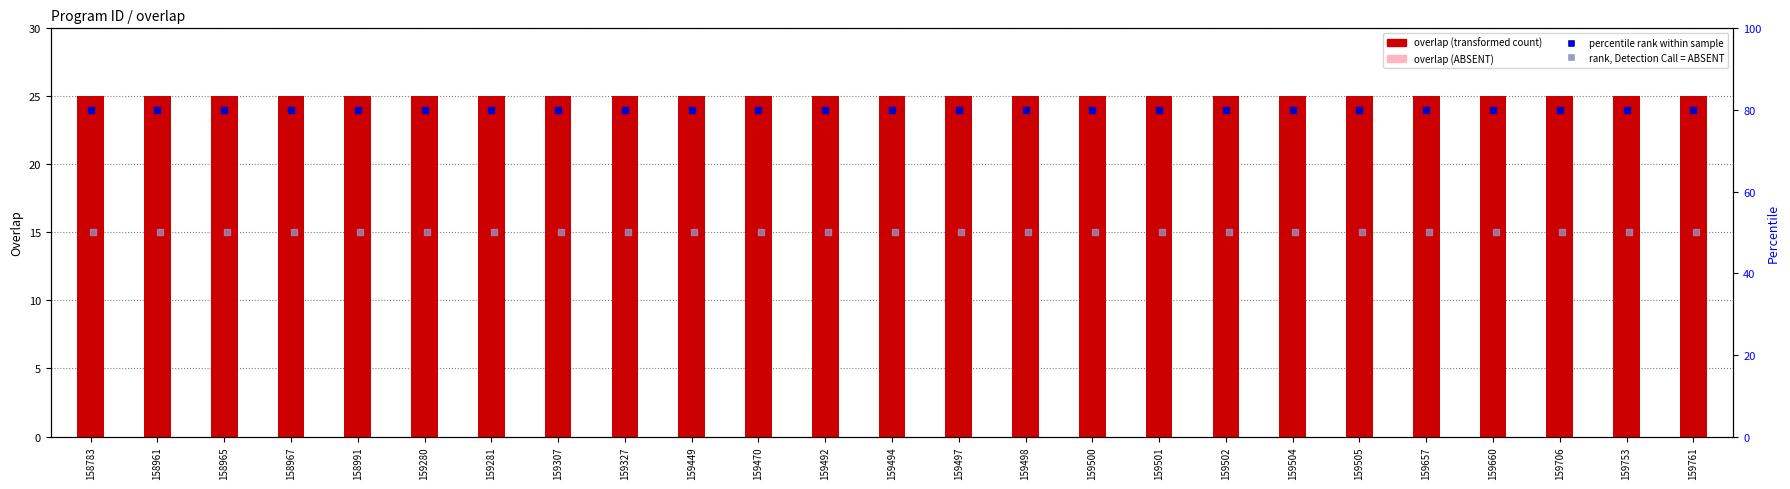

What are all the series names shown in the legend?

overlap (transformed count), overlap (ABSENT), percentile rank within sample, rank, Detection Call = ABSENT